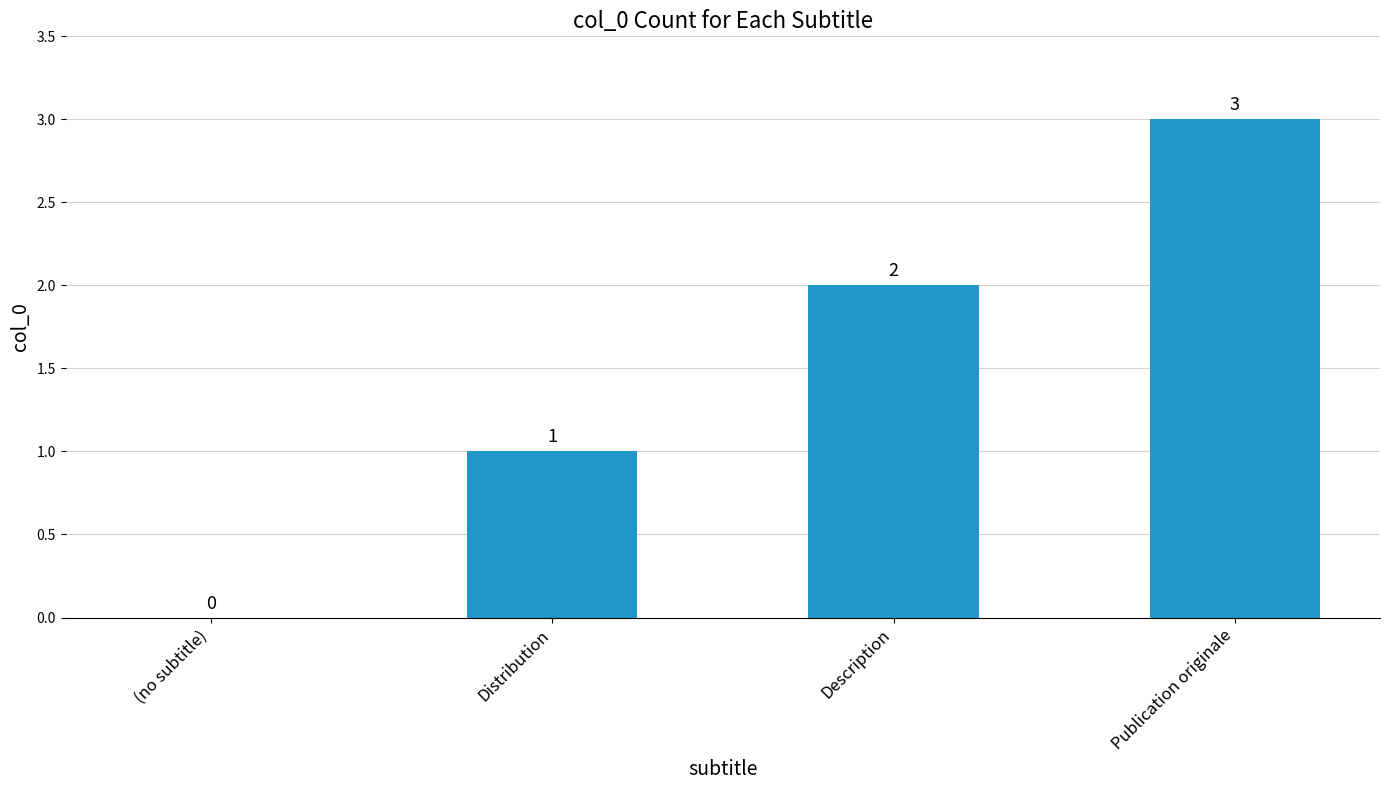

Is it true that the value at Description is 2?

True